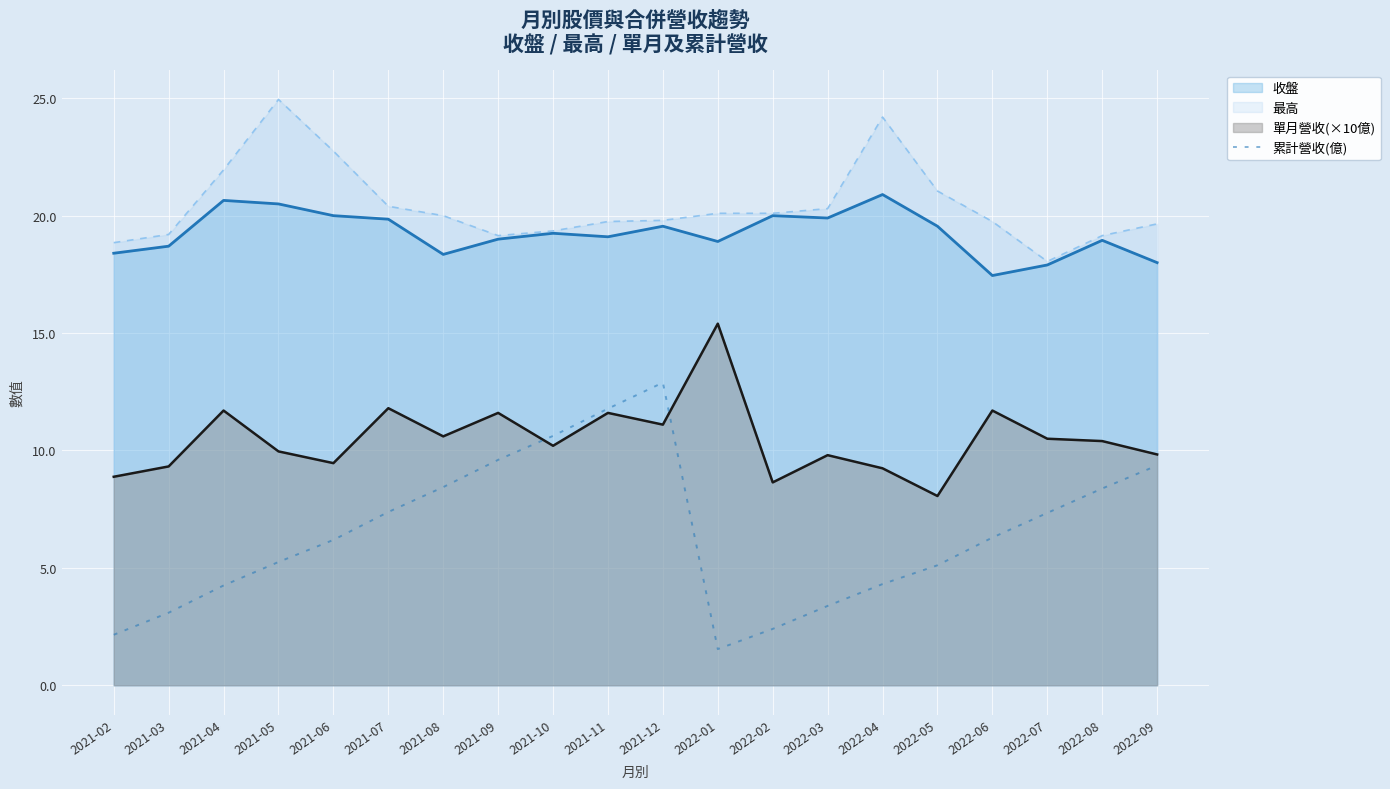

The value of 收盤 at 2021-07 is 7.7. True or false?

False